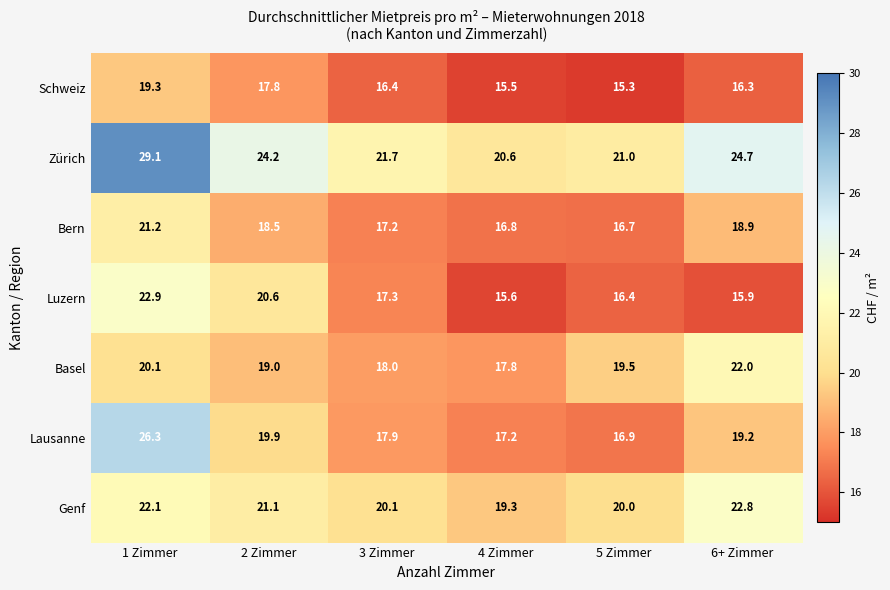

At which label does Bern reach its peak?

1 Zimmer